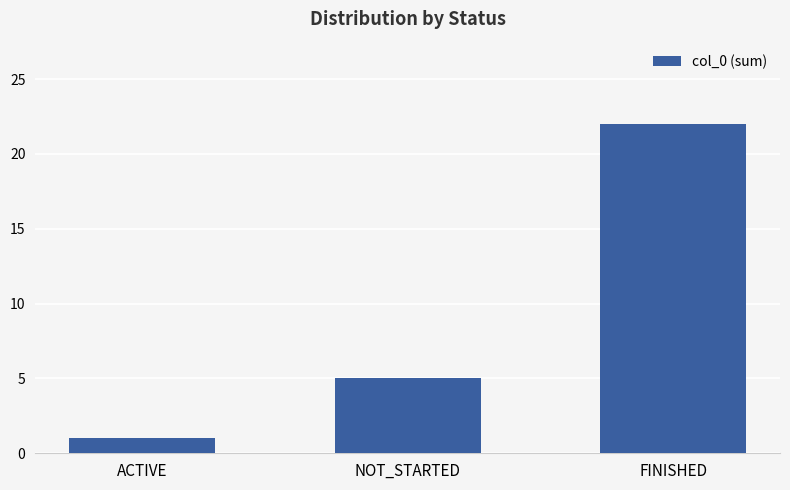

Reading left to right, list all the values displayed in this chart.

1	5	22